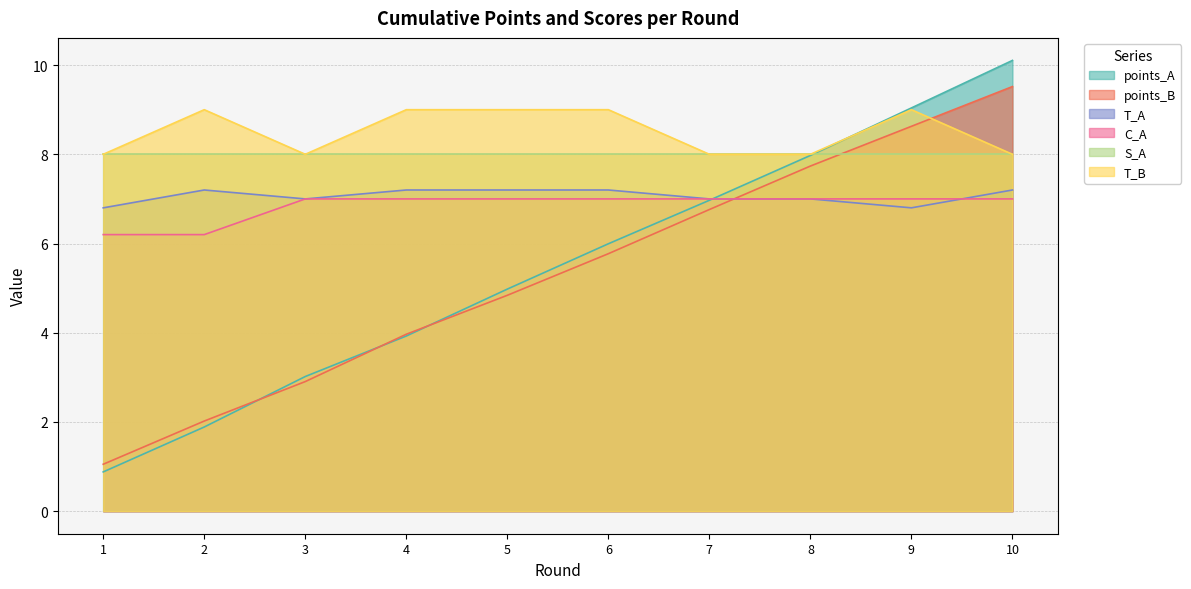

Which series has the largest range (max minus min)?

points_A